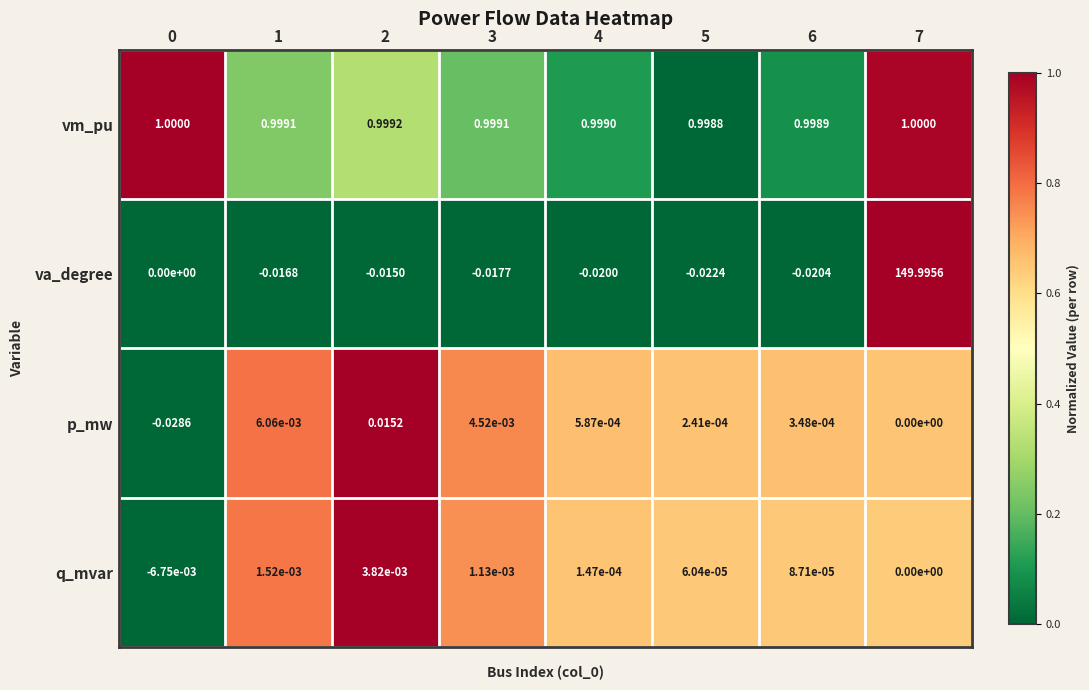

Is the value of vm_pu at 4 greater than the value of p_mw at 3?

Yes